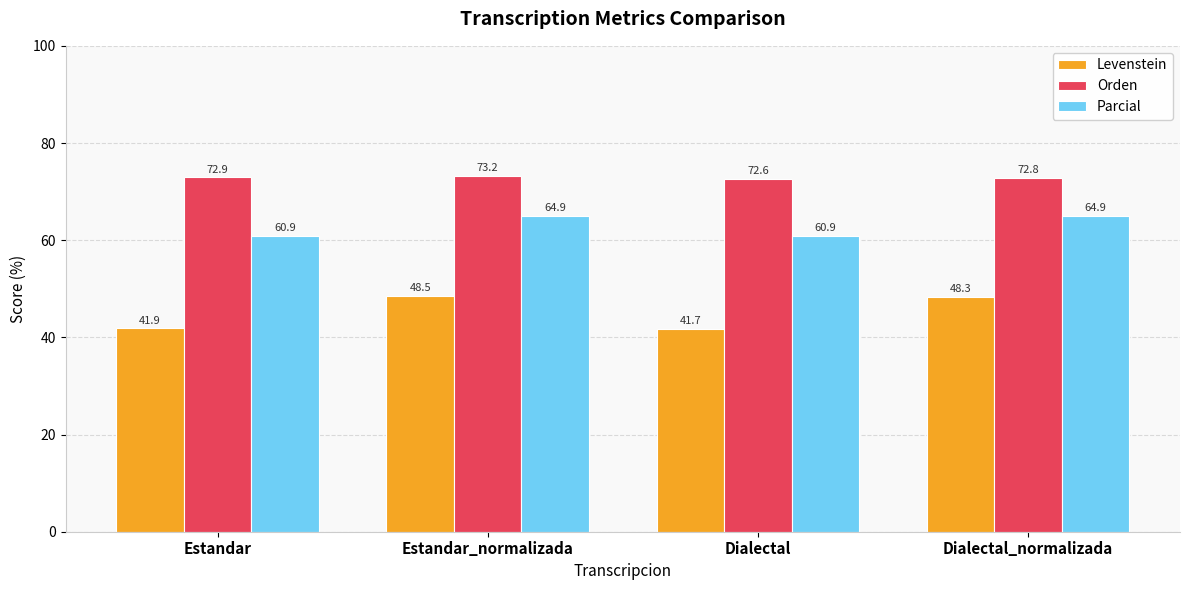

The value of Parcial at Estandar is 15.6. True or false?

False